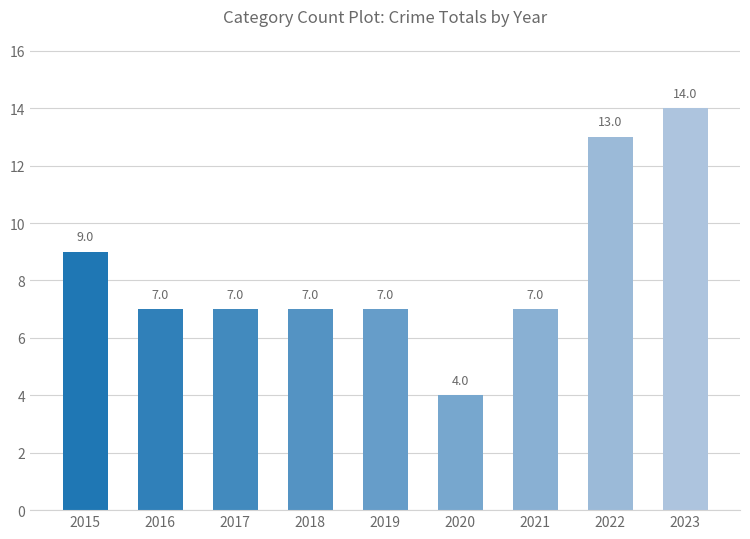

Where is the data nearest to the value 9?

2015